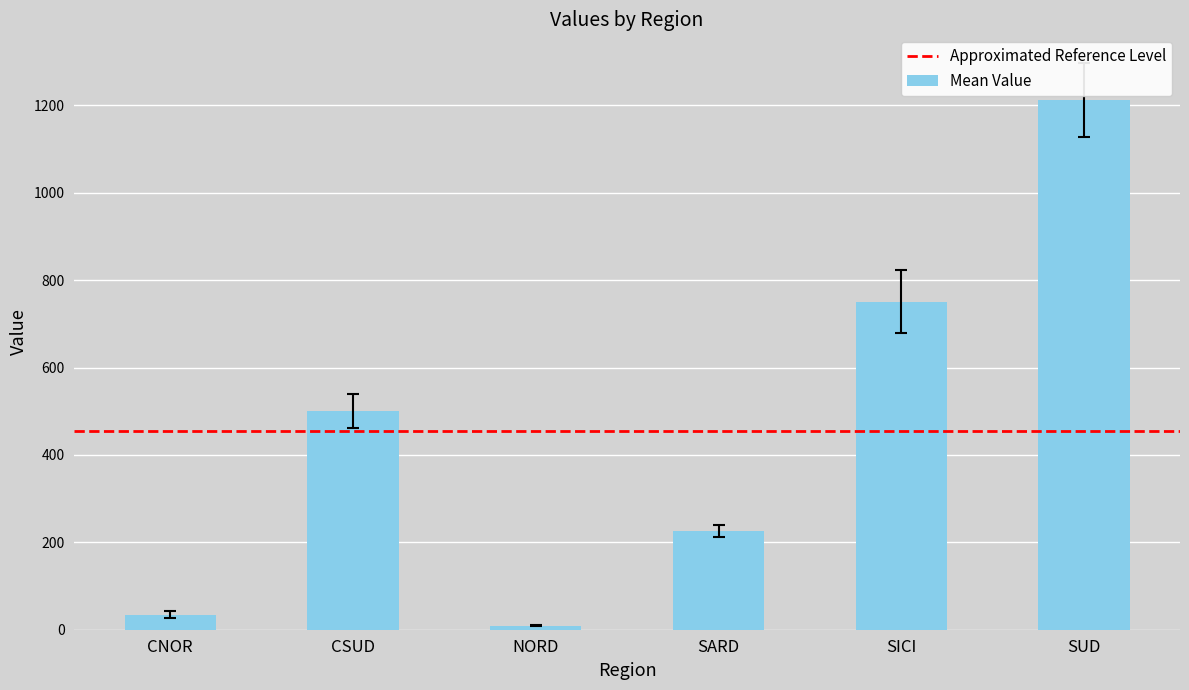

What is the difference between the second highest and minimum values?

741.4